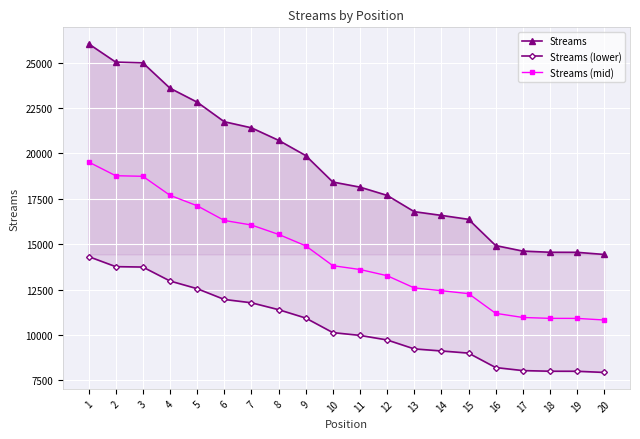

At 5, list the series in order from smallest to largest.

Streams (lower), Streams (mid), Streams